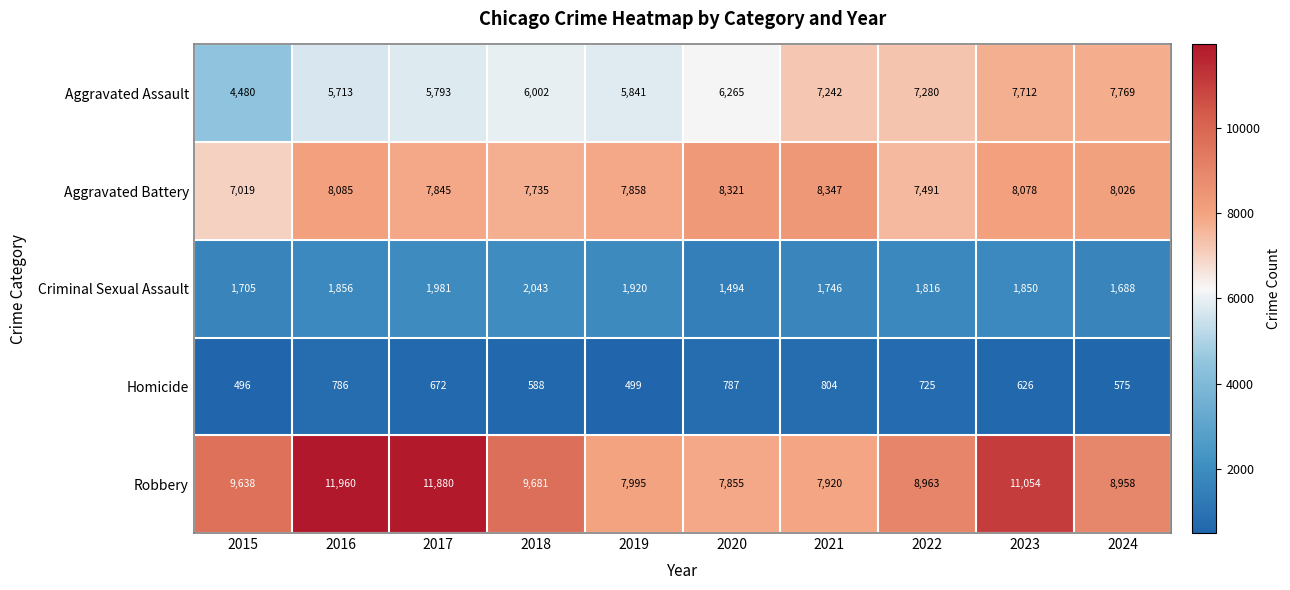

Count the number of data series in this chart.

5